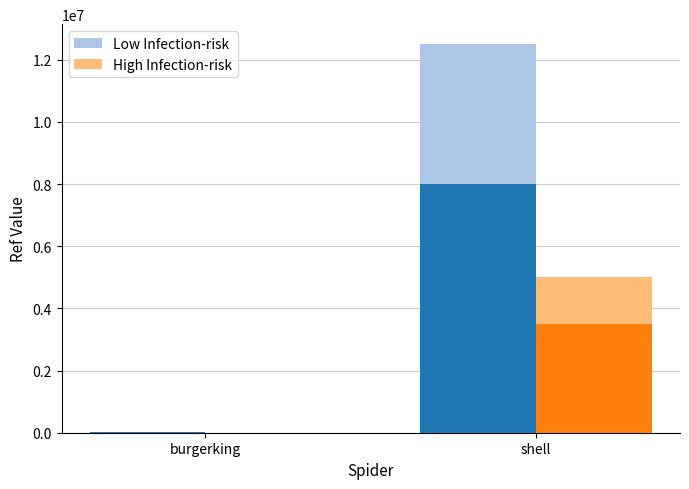

Count the number of categories in the chart.

2